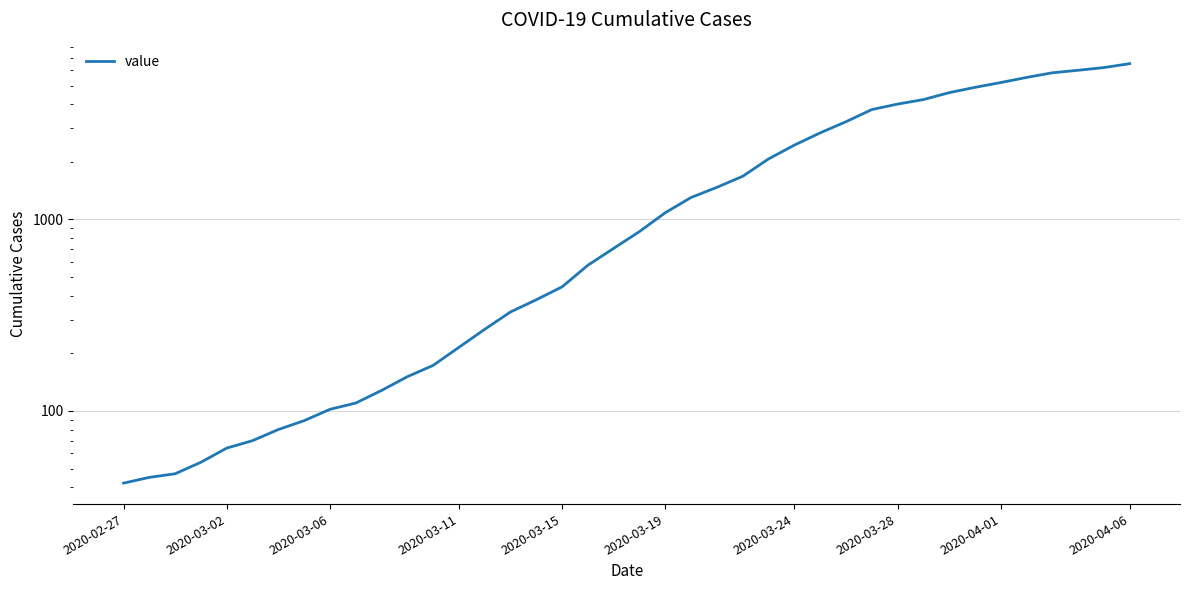

True or false: the data has more than 1 interior local peaks.

False